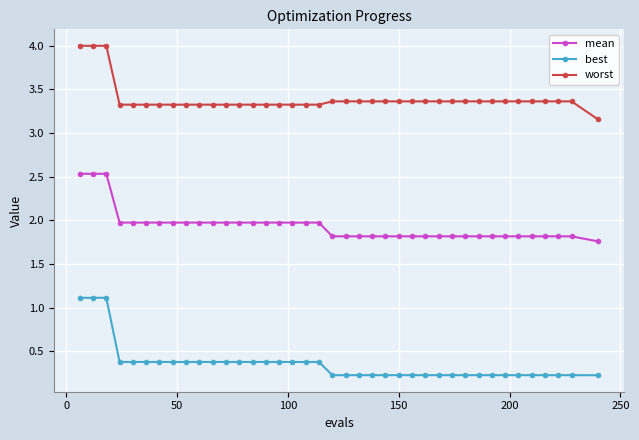

Which series has the largest range (max minus min)?

best